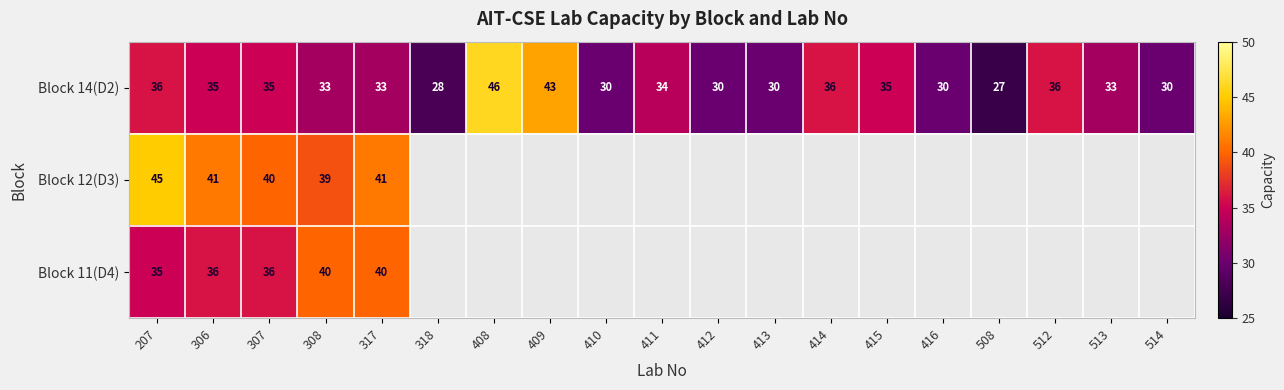

What is the sum of all Block 14(D2) values?

640